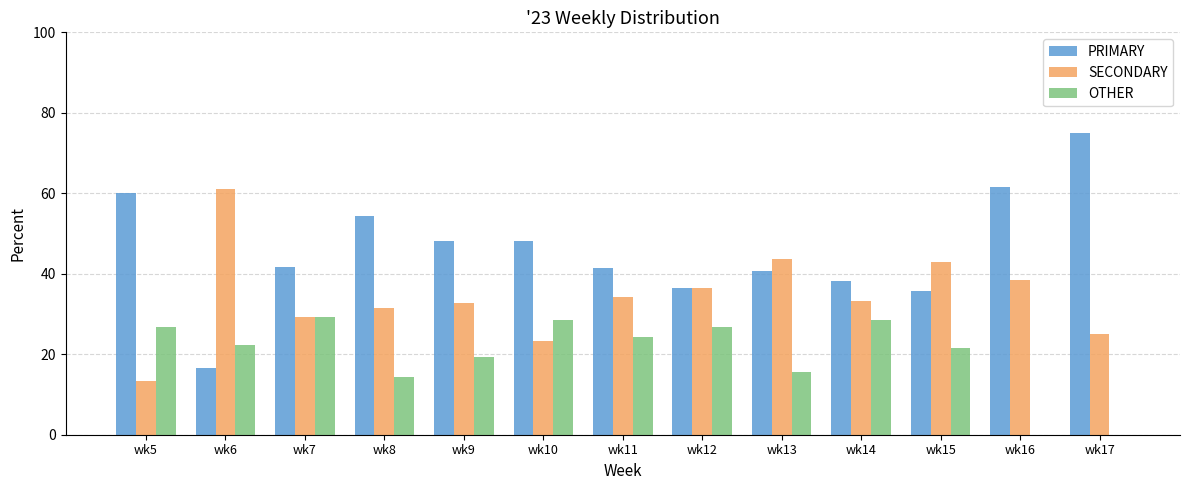

How many series are shown in this chart?

3